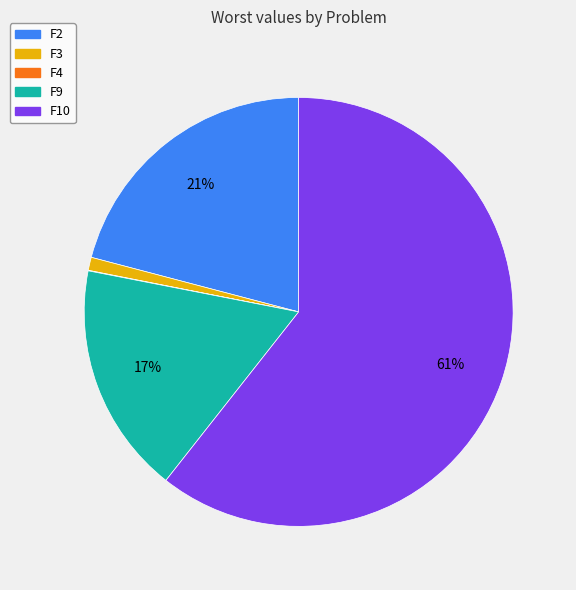

Does any single category account for the majority?

Yes